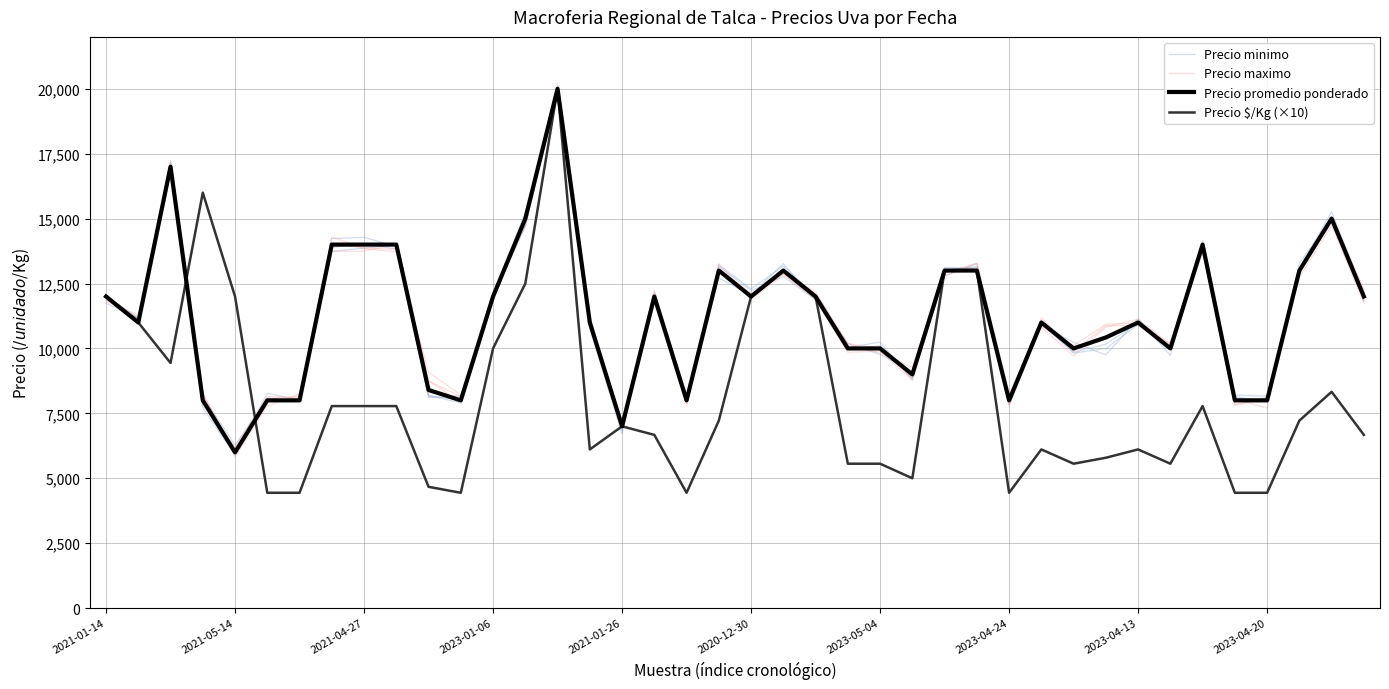

List the series in order of their peak value, lowest first.

Precio minimo, Precio promedio ponderado, Precio $/Kg (×10), Precio maximo